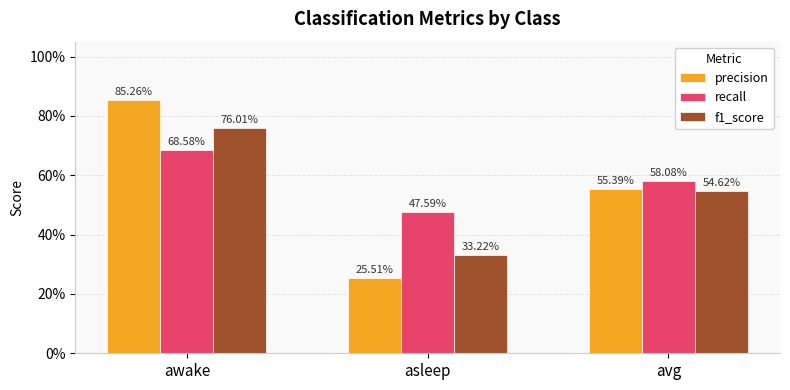

Reading left to right, transcribe all the data shown in this chart.

precision: awake=0.9	asleep=0.3	avg=0.6
recall: awake=0.7	asleep=0.5	avg=0.6
f1_score: awake=0.8	asleep=0.3	avg=0.5